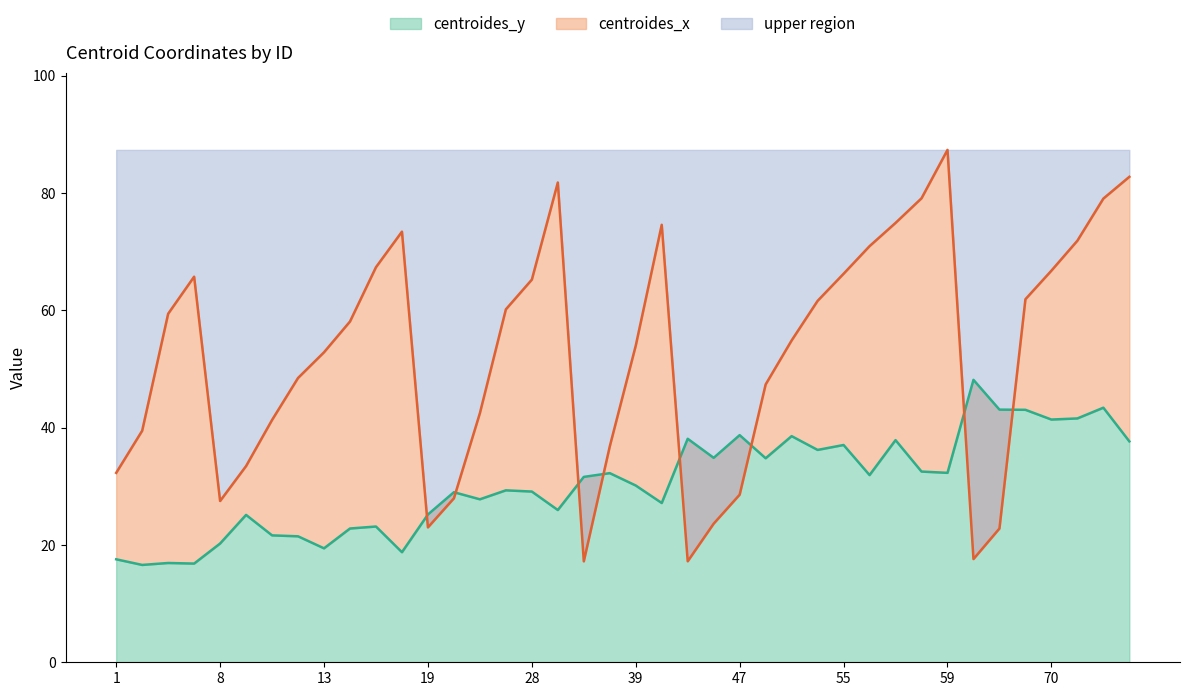

True or false: centroides_y has a value of 25.2 at 19.

True